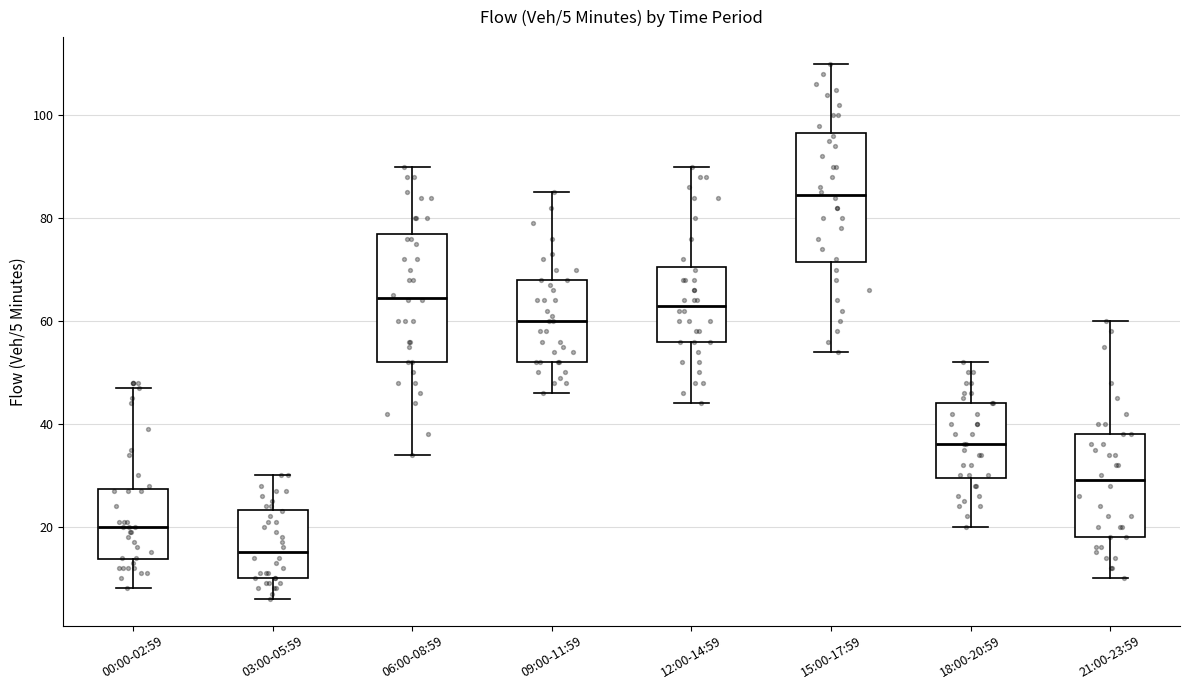

Which box's median line is the lowest?

03:00-05:59